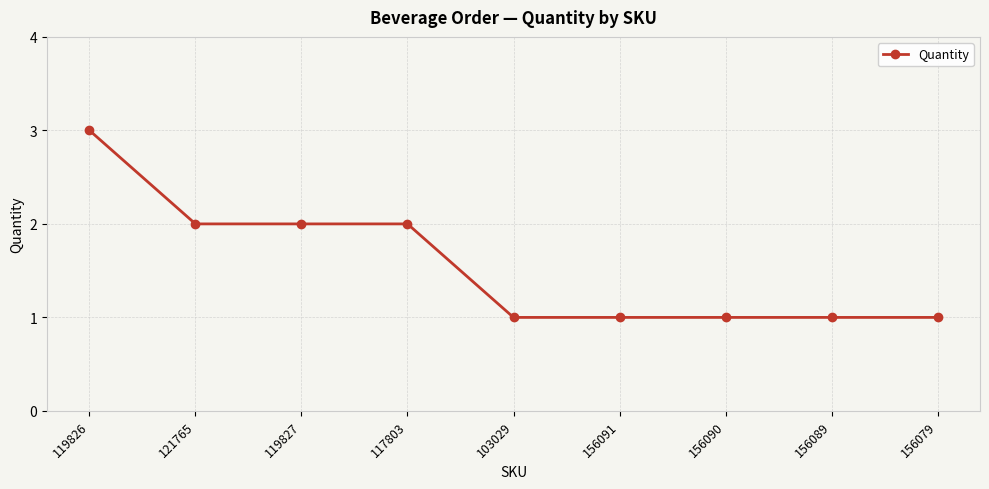

What is the maximum value shown in the chart?

3